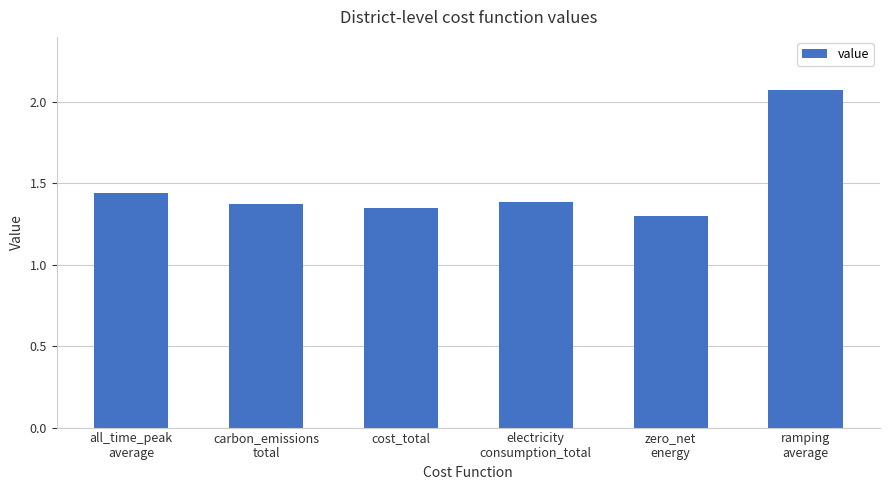

The chart shows a value of 1.4 at carbon_emissions
total. True or false?

True